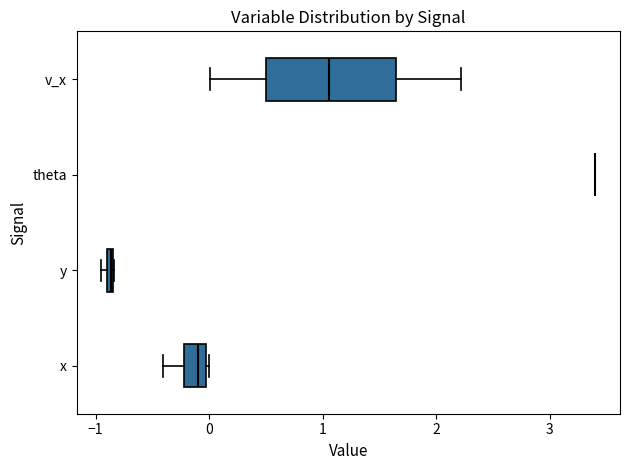

Comparing the boxes themselves (not the whiskers), which one is the widest?

v_x